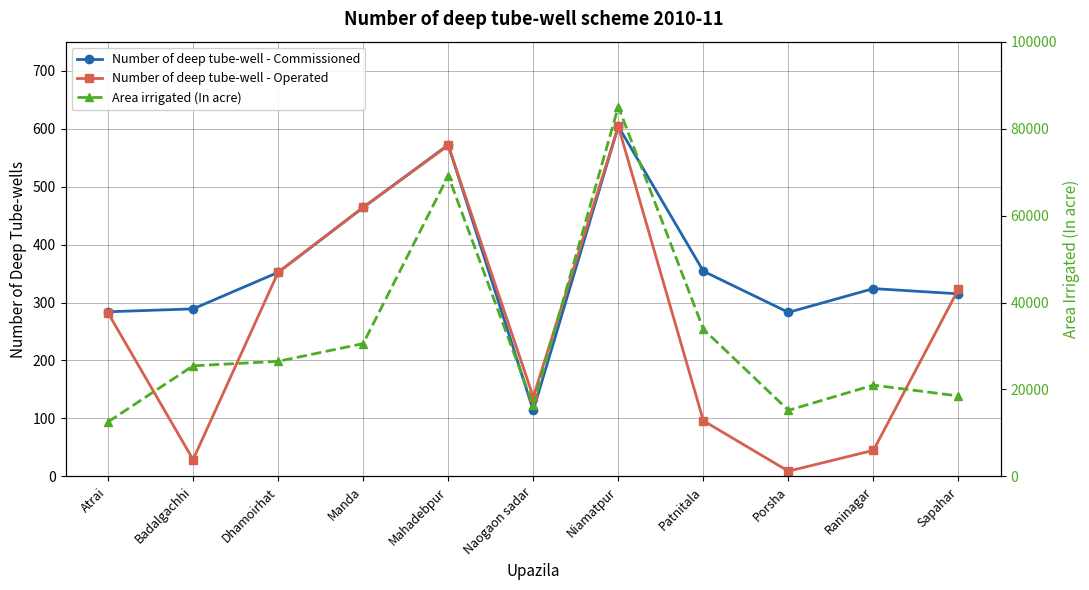

At which category is the sum across all series the highest?

Niamatpur